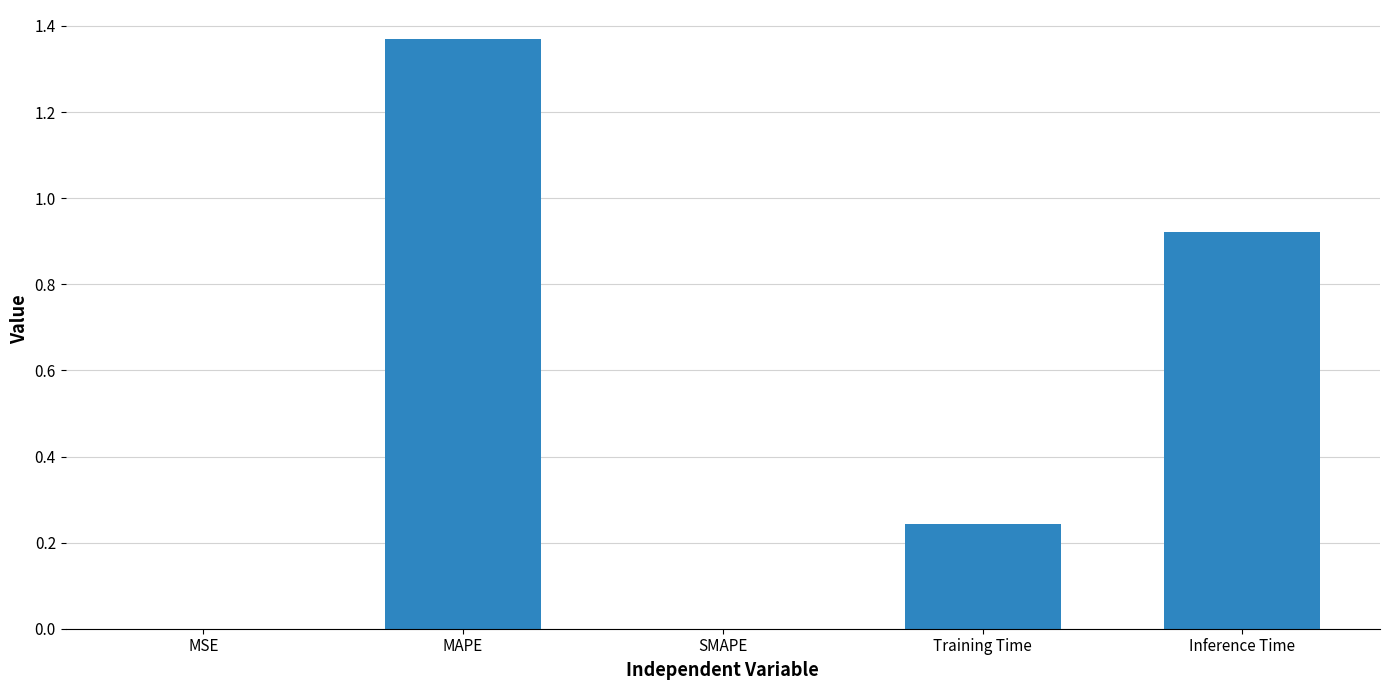

At which category does the chart reach its peak across all series?

MAPE